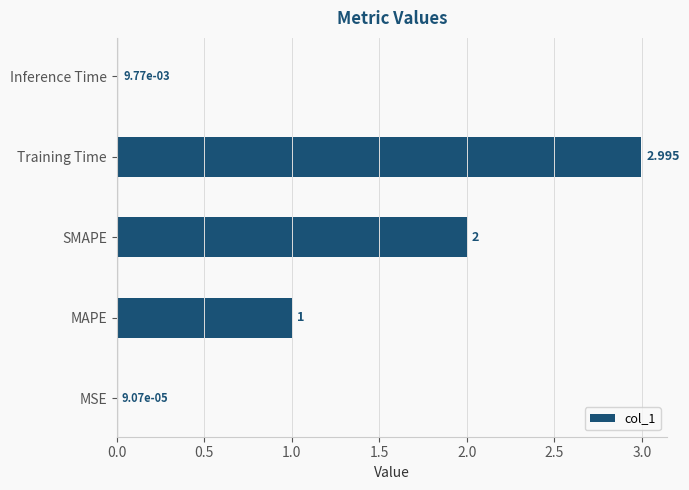

At which category does the chart reach its peak across all series?

Training Time